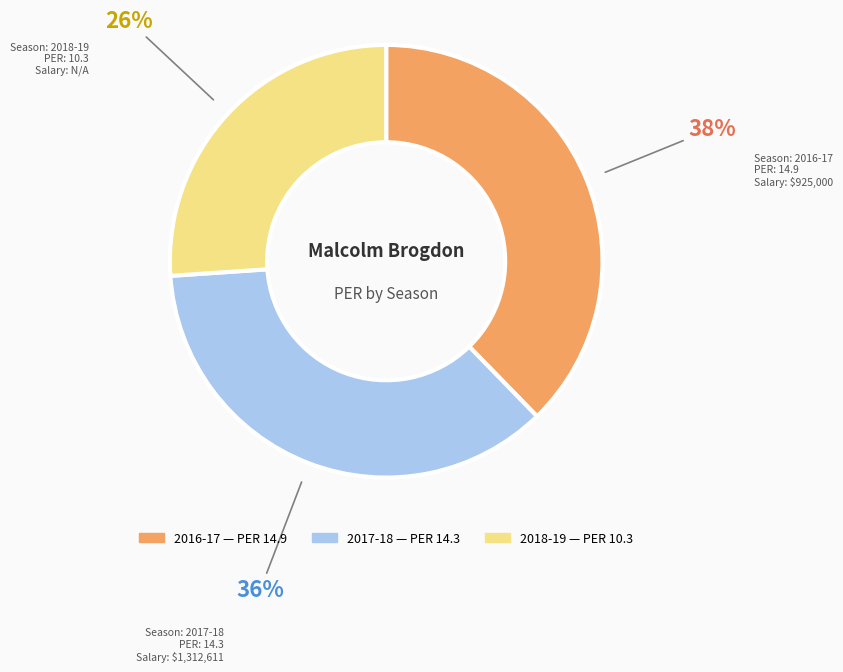

To the nearest percent, what is the difference between the largest and smallest slice percentages?

12%